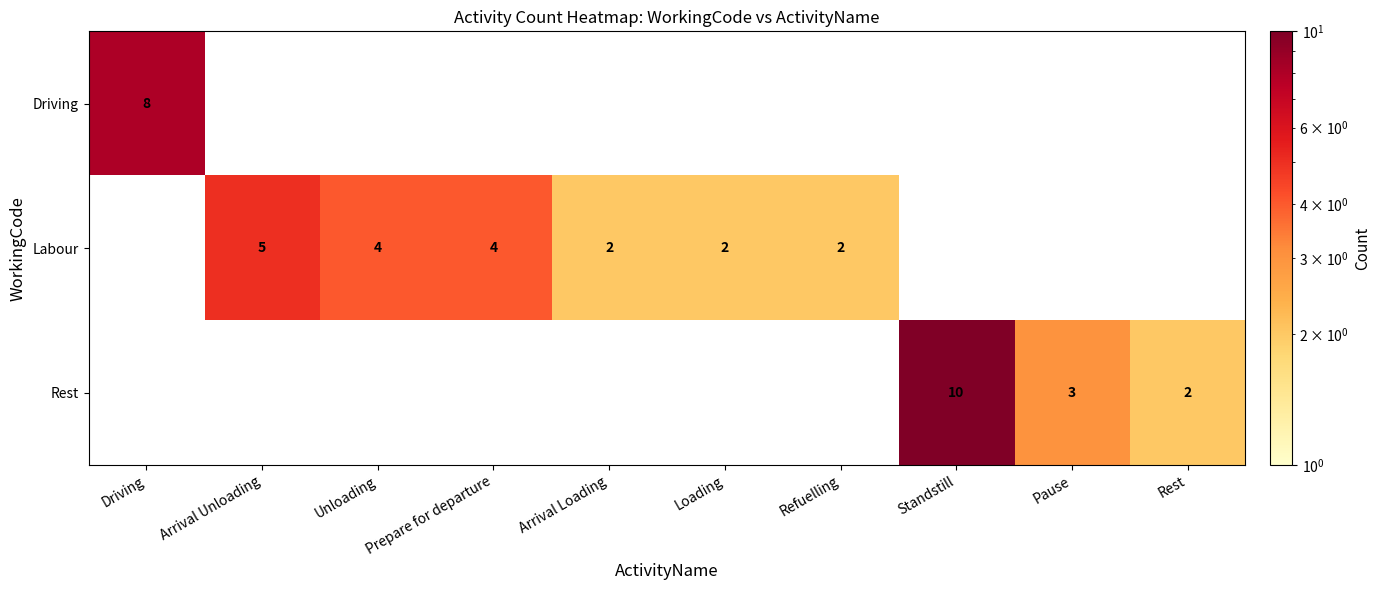

How many categories are shown in the chart?

10